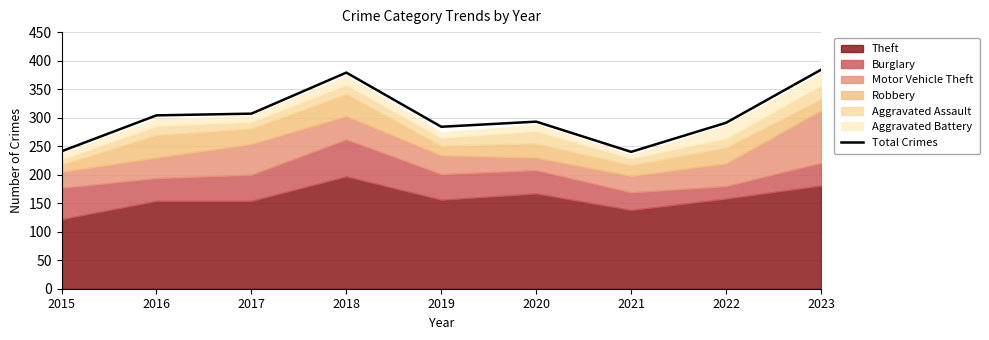

Reading right to left, what are all the values shown in this chart?

384	291	240	293	284	379	307	304	241